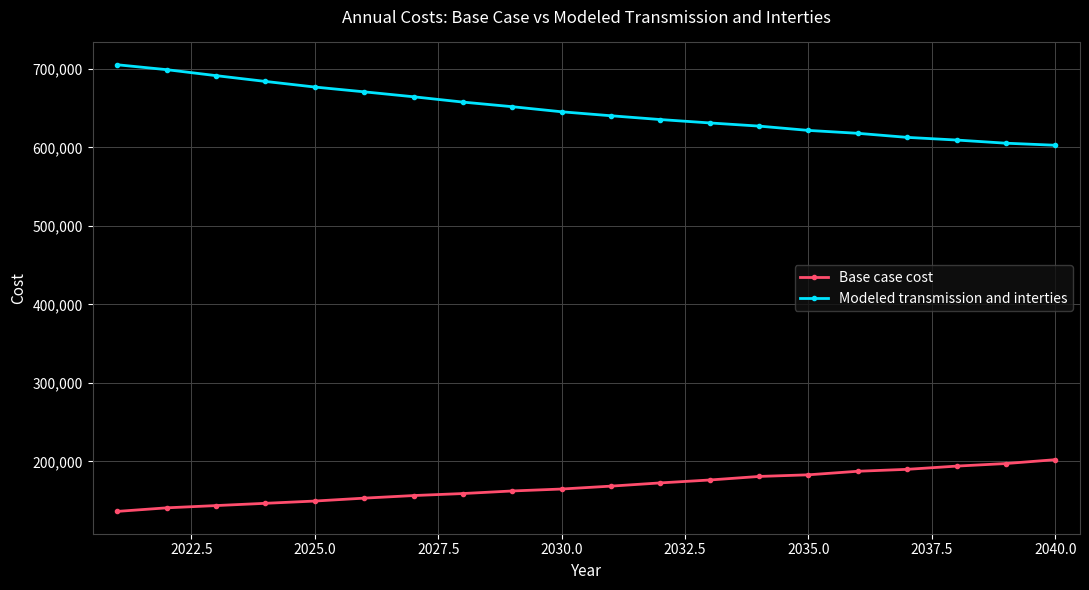

What is the maximum value shown in the chart?

705270.9